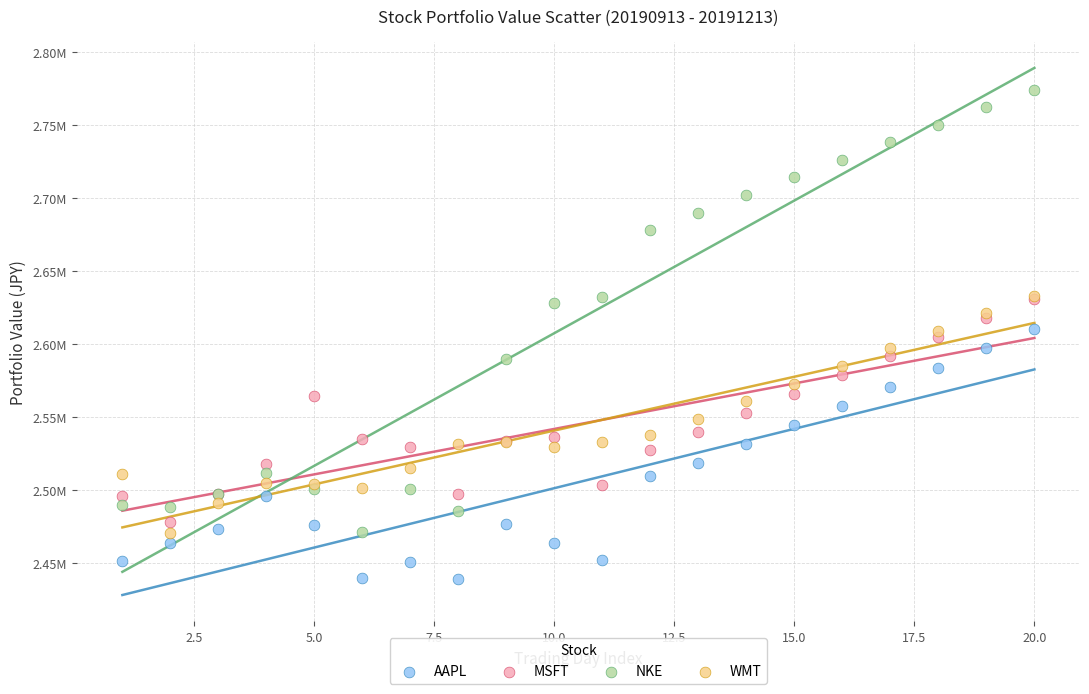

What are all the series names shown in the legend?

AAPL, MSFT, NKE, WMT